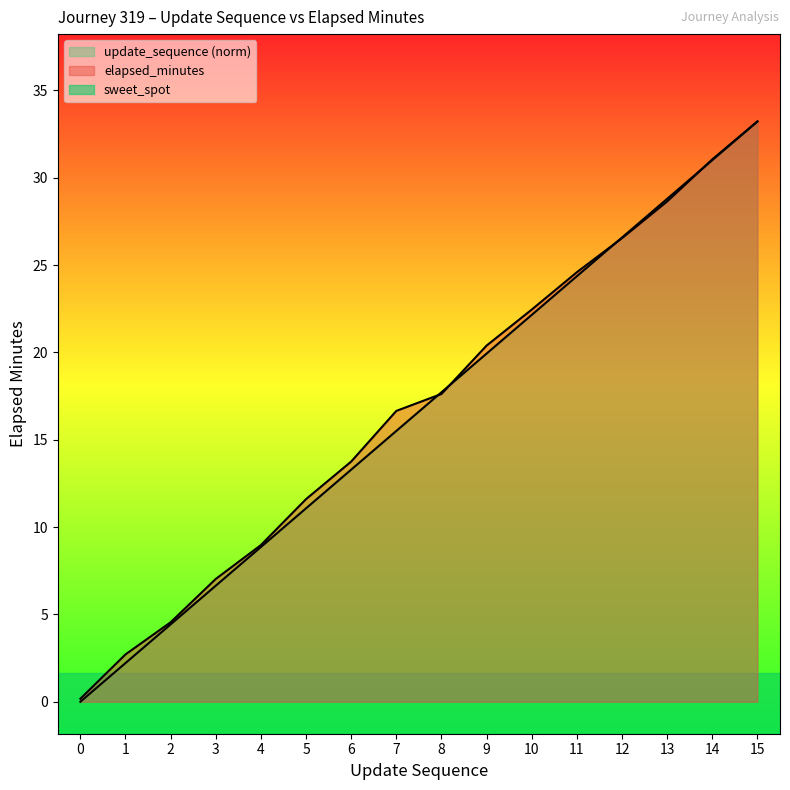

Is it true that elapsed_minutes equals 16.6 at 7?

True